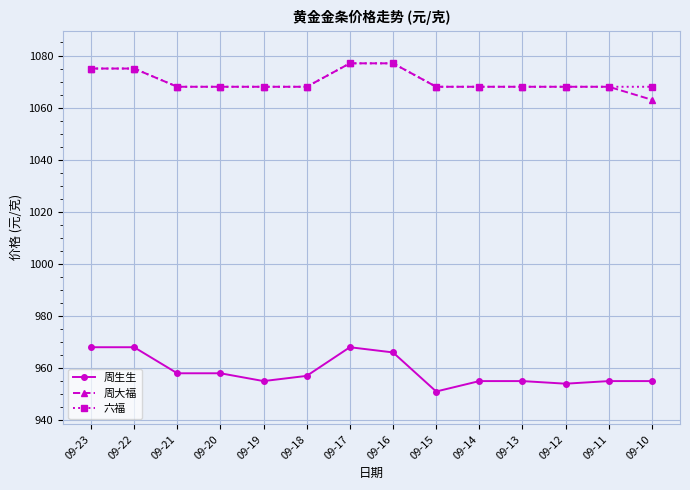

What is the minimum value shown in the chart?

951